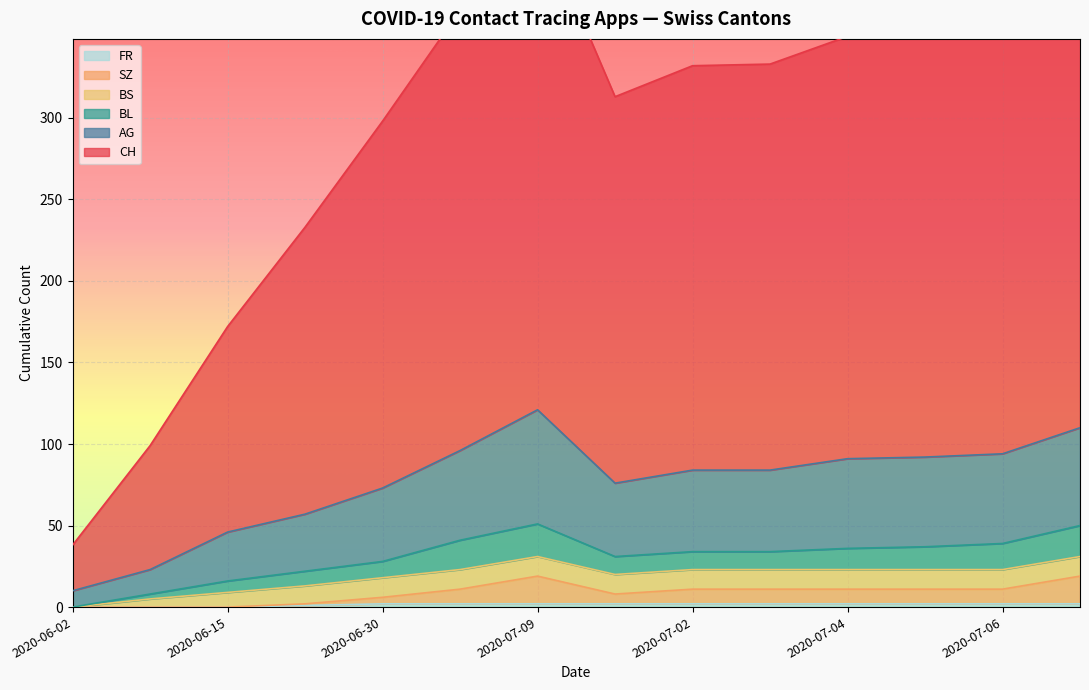

How many positive values does the FR series have?

11